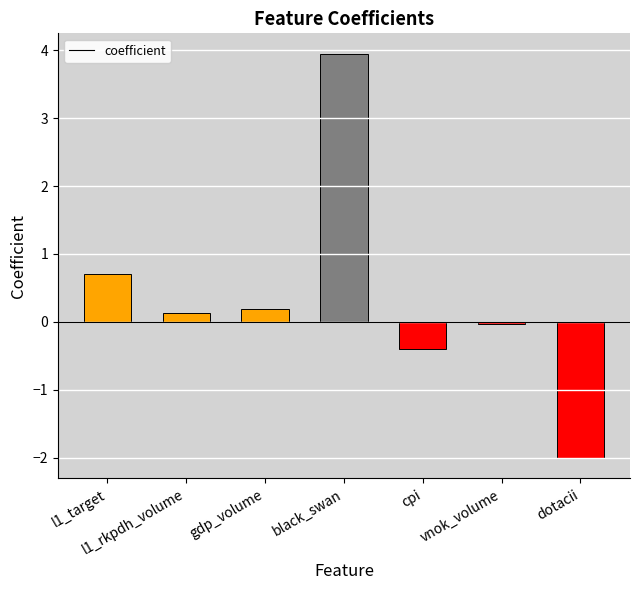

Does the chart contain any negative values?

Yes